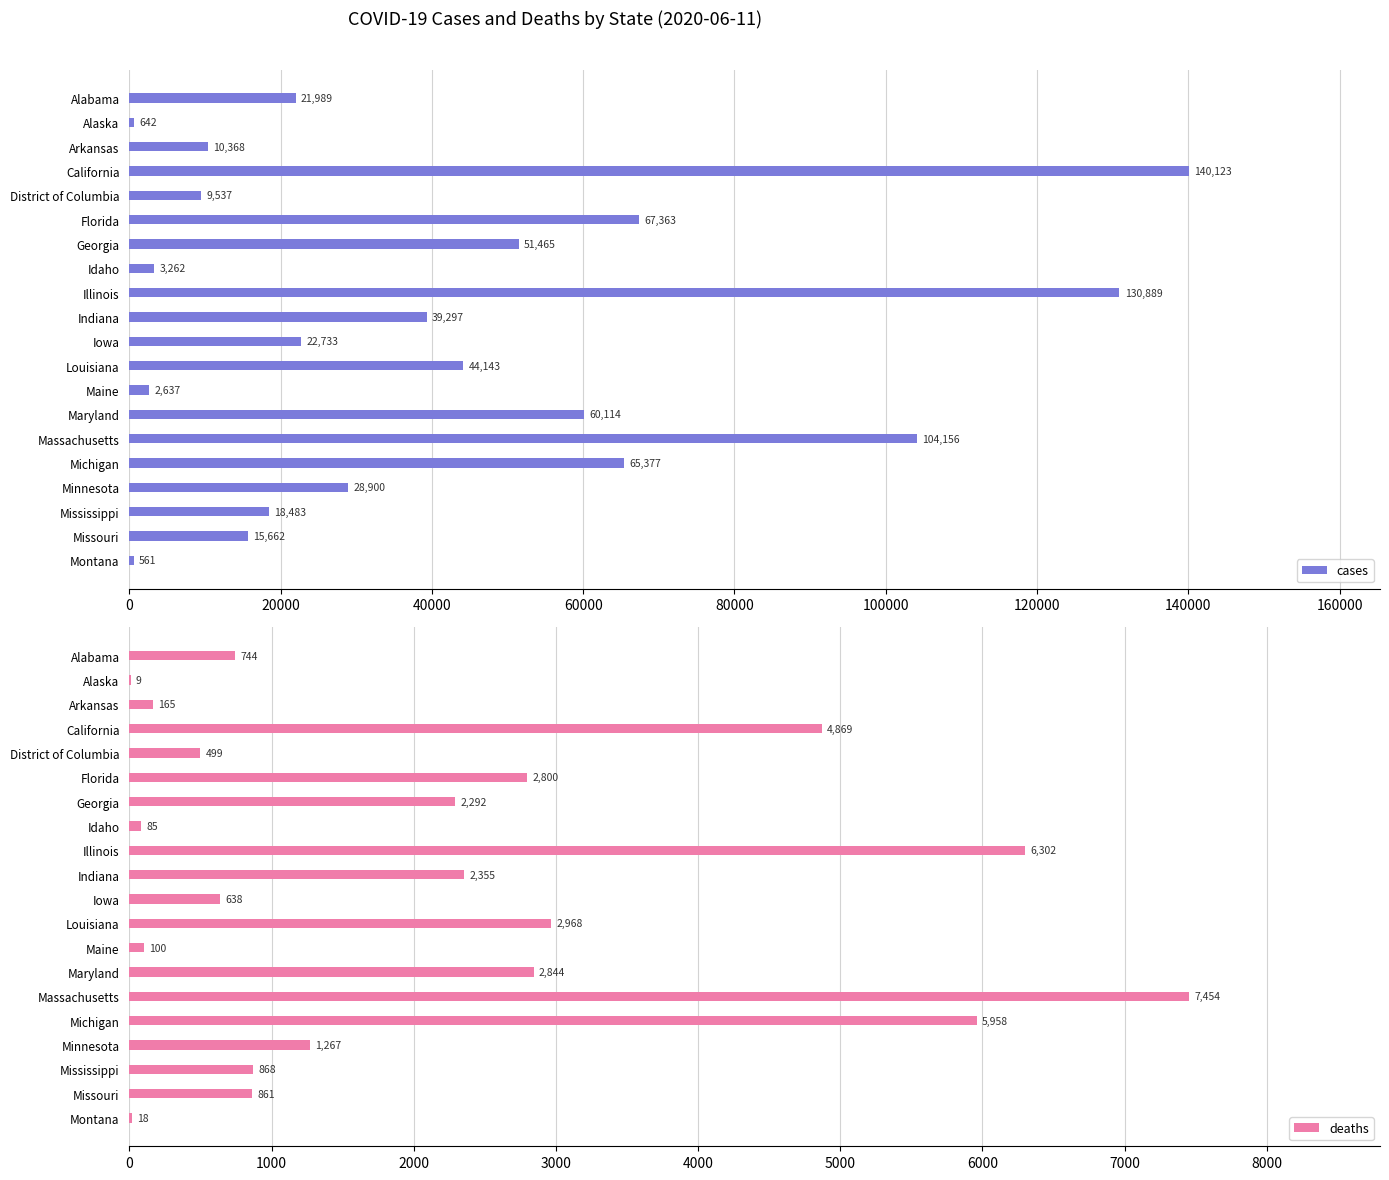

What is the maximum value for cases?

140123